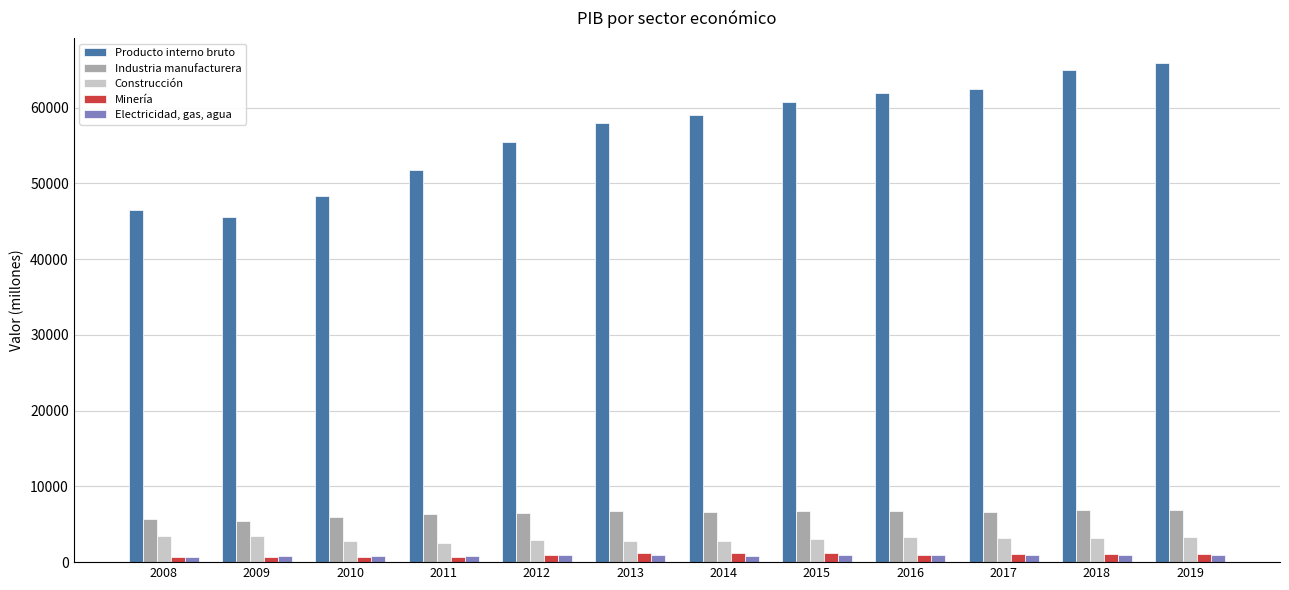

What is the difference between the highest and lowest values at 2018?

63944